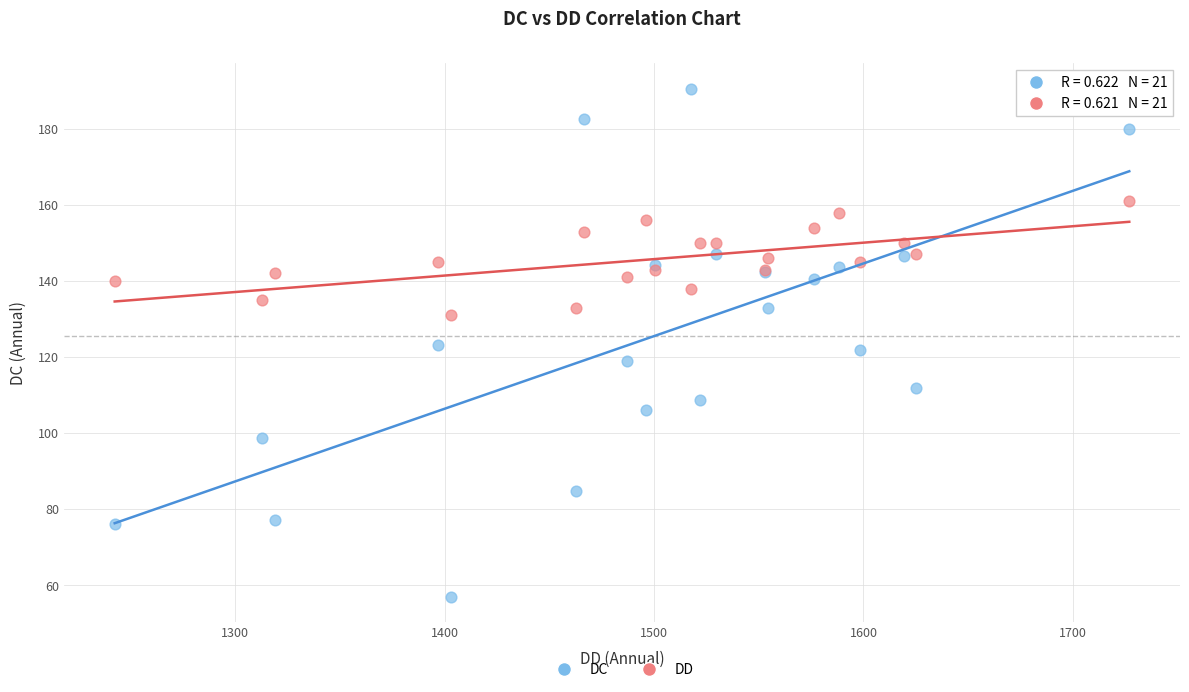

Which series contains the highest Y value?

DC